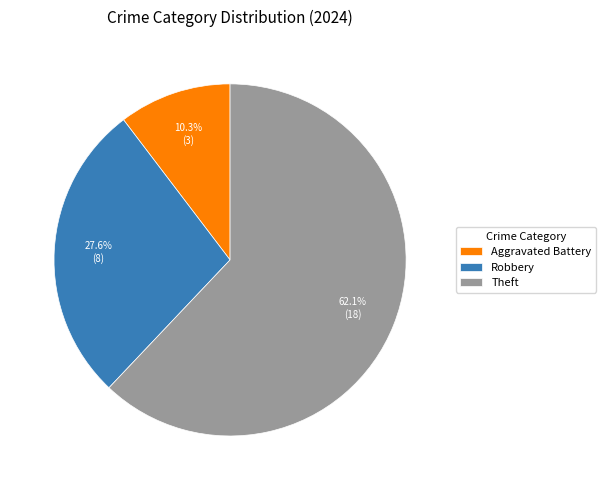

How many segments does this pie chart have?

3